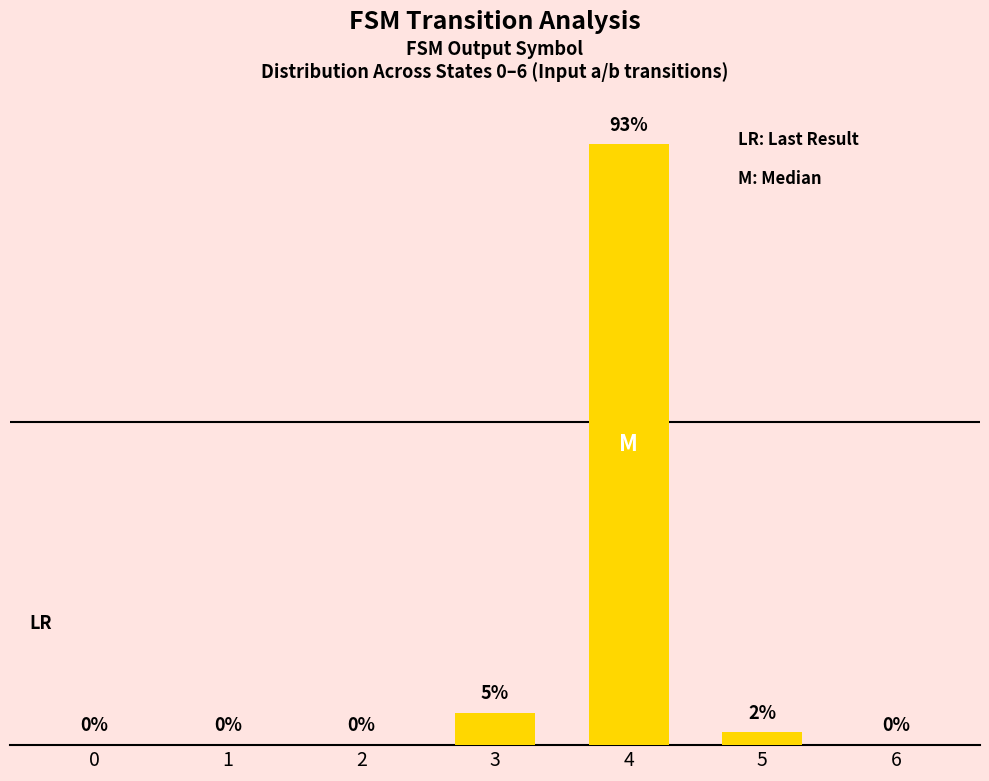

What is the difference between the values at 2 and 5?

2